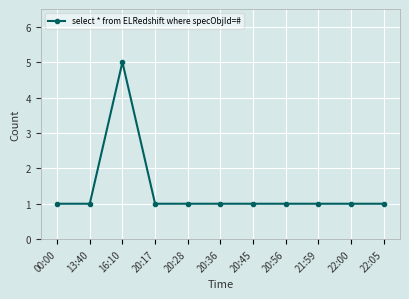

Reading left to right, extract all data points from this chart.

00:00=1	13:40=1	16:10=5	20:17=1	20:28=1	20:36=1	20:45=1	20:56=1	21:59=1	22:00=1	22:05=1